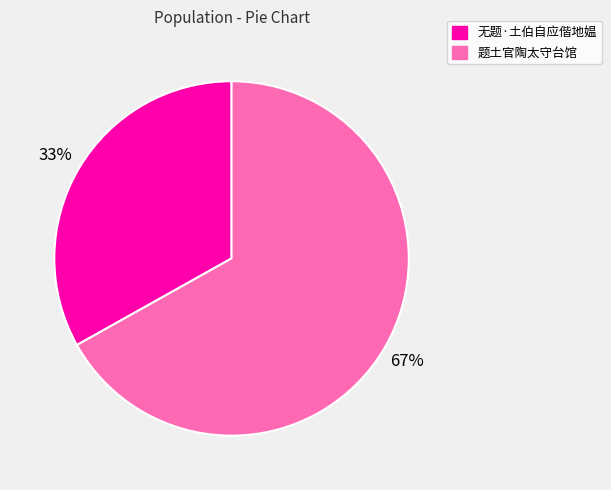

Rank the categories by value from highest to lowest.

题土官陶太守台馆, 无题·土伯自应偕地媪